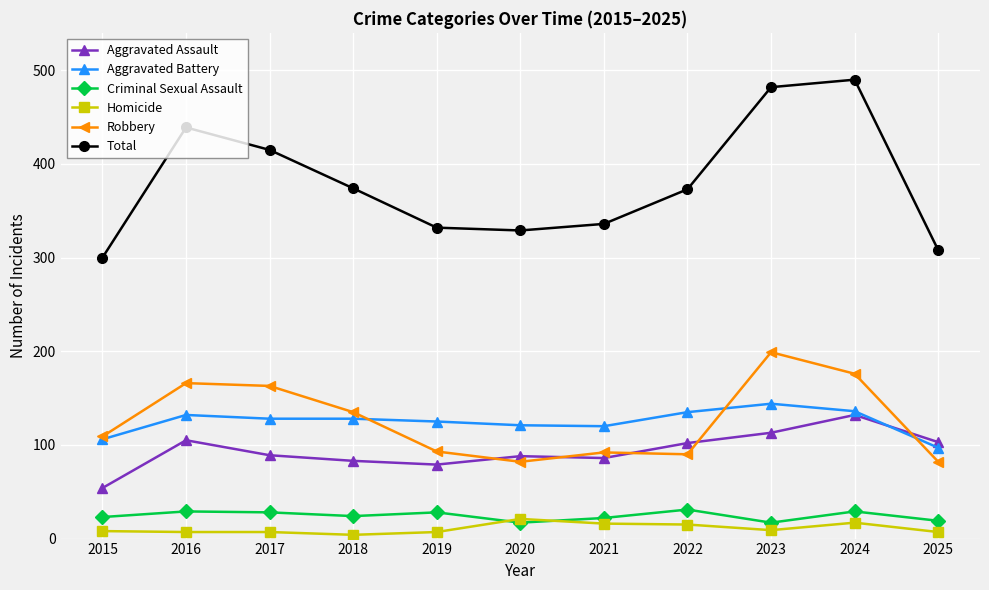

What is the spread (max minus min) of values at 2015?

292